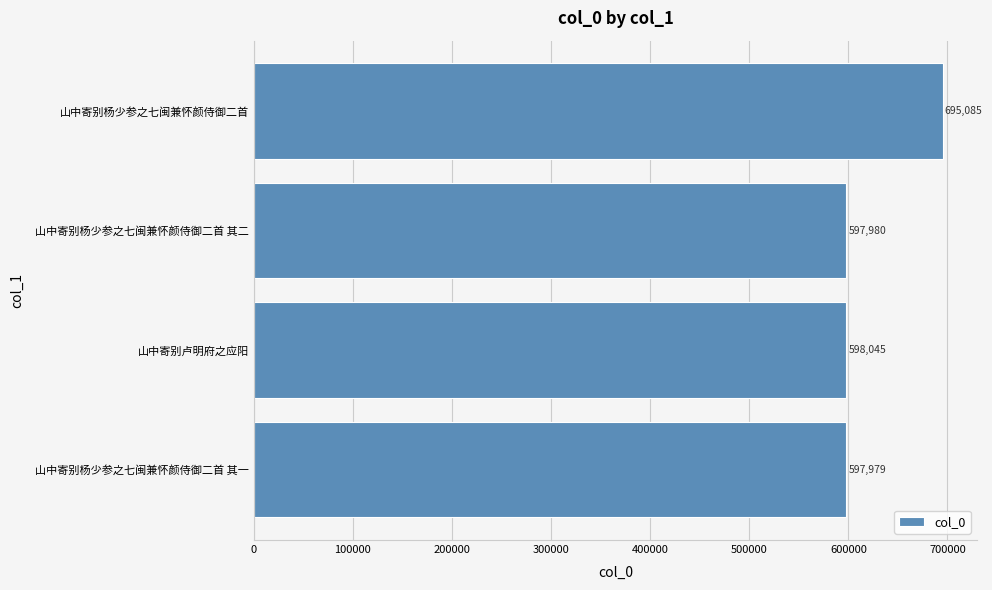

What is the greatest value displayed?

695085